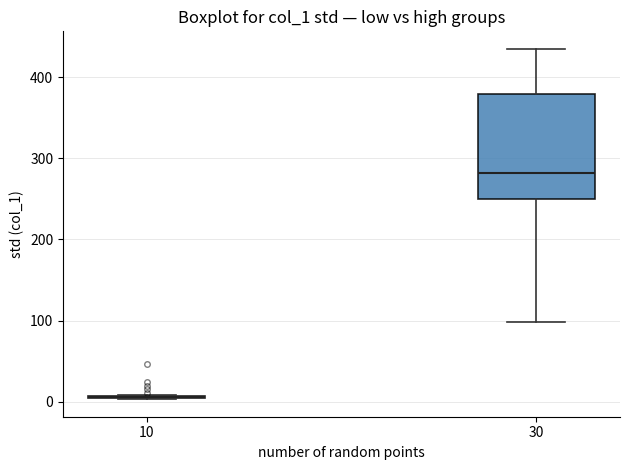

Where is the upper edge of the box at x = 30 on the y-axis? The values are not printed on the chart, so give them approximately, as read against the axis.

380